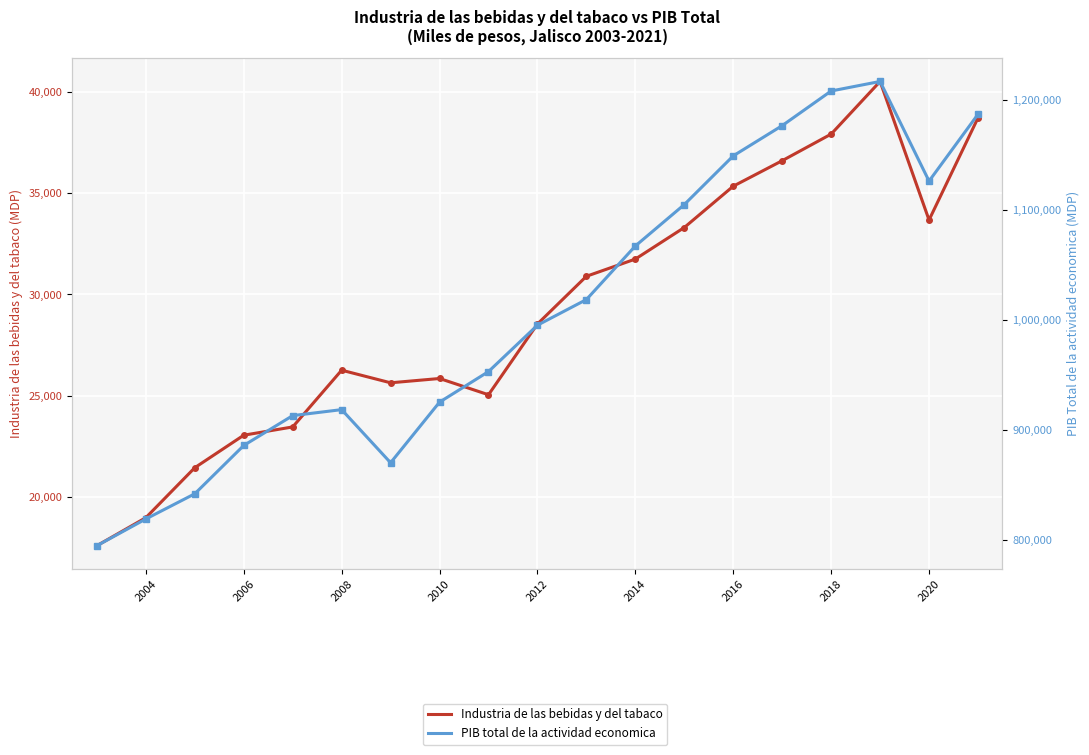

How many values in the PIB total de la actividad economica series exceed 995285?

10